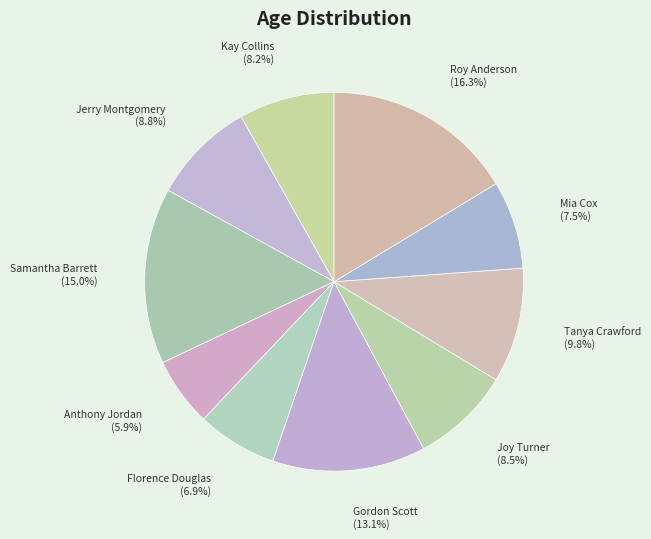

What percentage do Roy Anderson and Anthony Jordan together represent?

22.2%